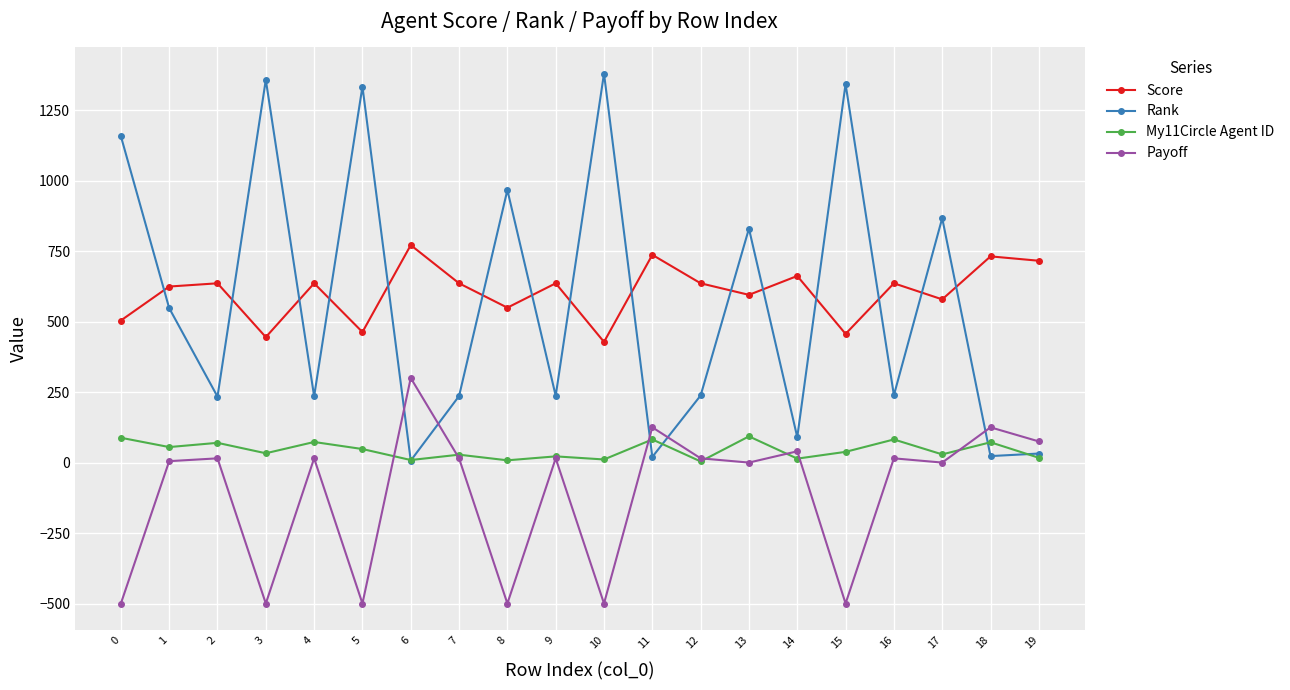

What are all the series names shown in the legend?

Score, Rank, My11Circle Agent ID, Payoff